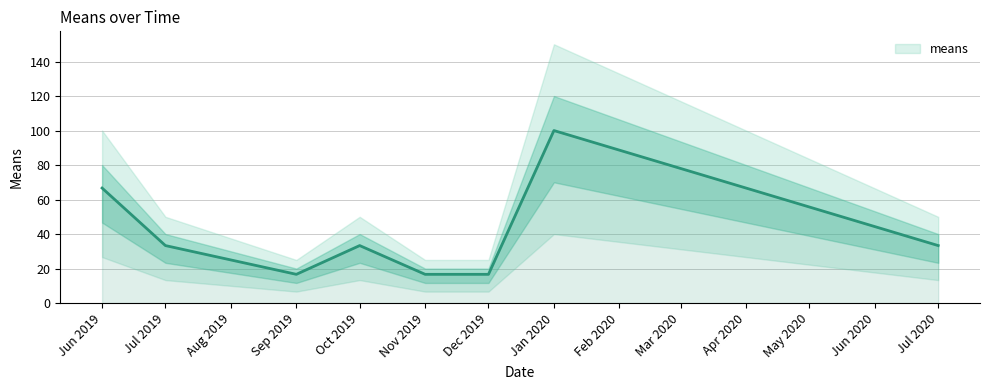

What is the label of the 1st point from the left?

Jun 2019